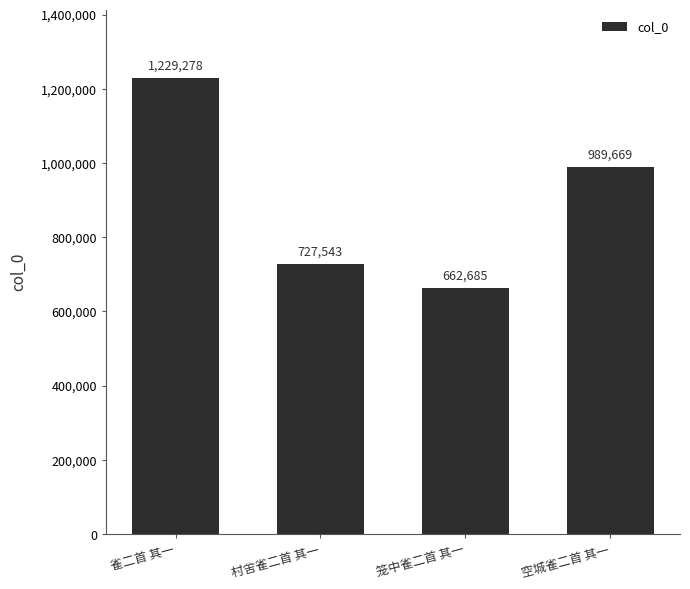

Where is the data nearest to the value 945981?

空城雀二首 其一